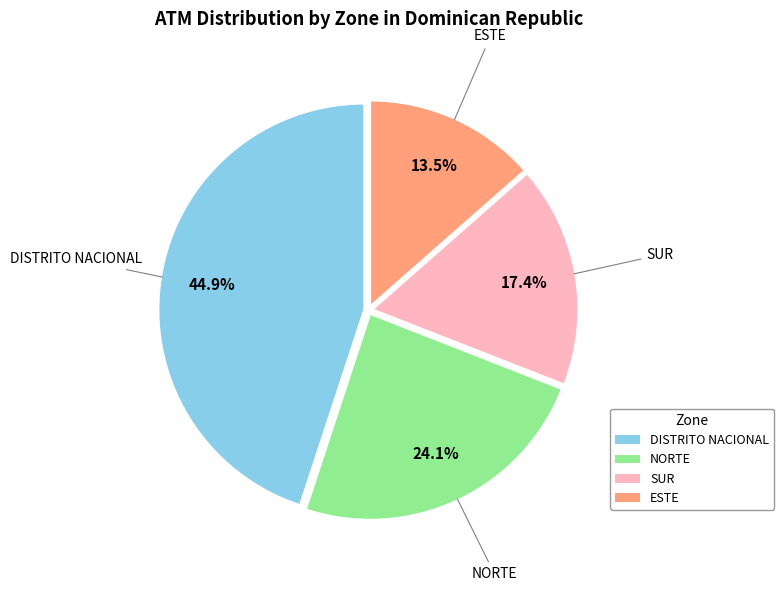

Rank the categories by value from lowest to highest.

ESTE, SUR, NORTE, DISTRITO NACIONAL